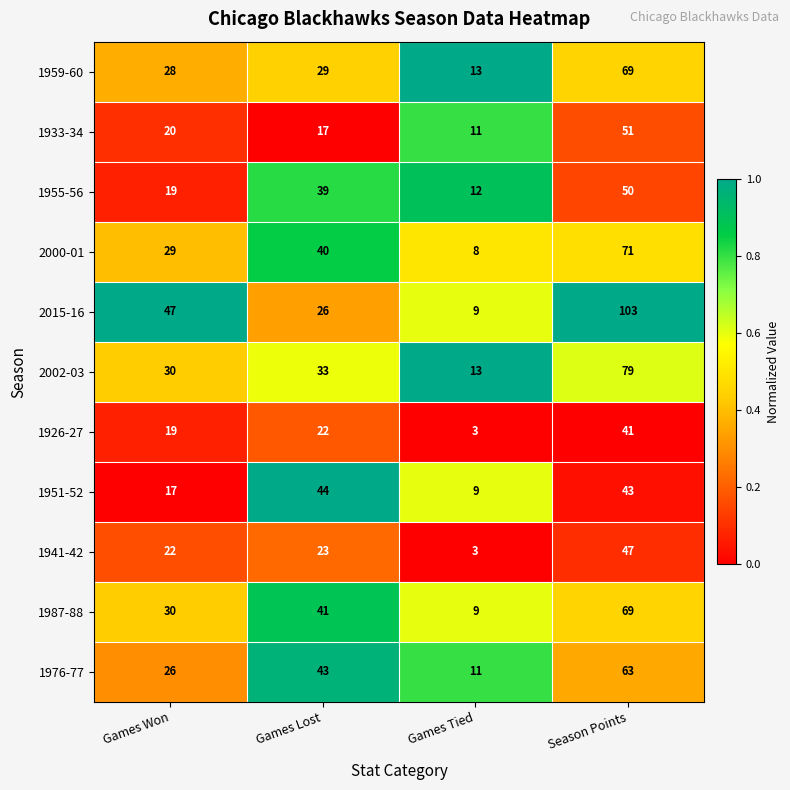

The value of 1955-56 at Season Points is 82. True or false?

False